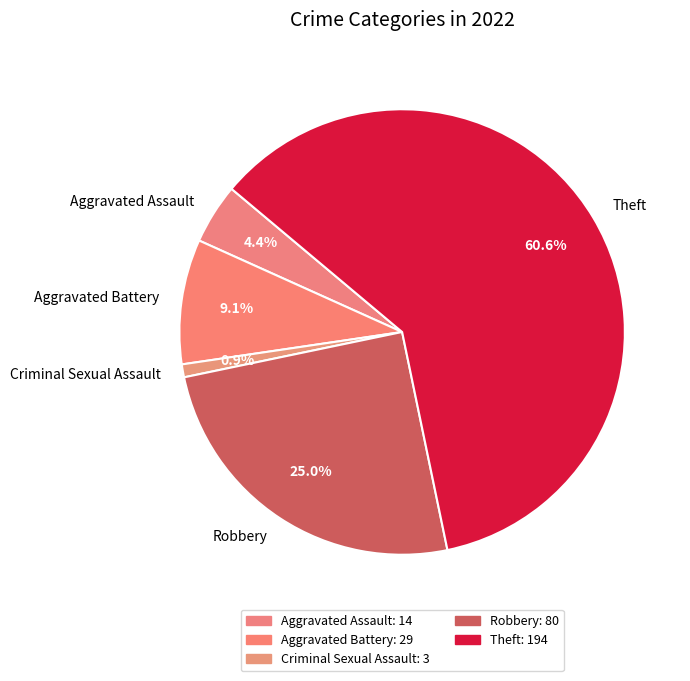

Is it true that Aggravated Battery is 9% of the pie?

True